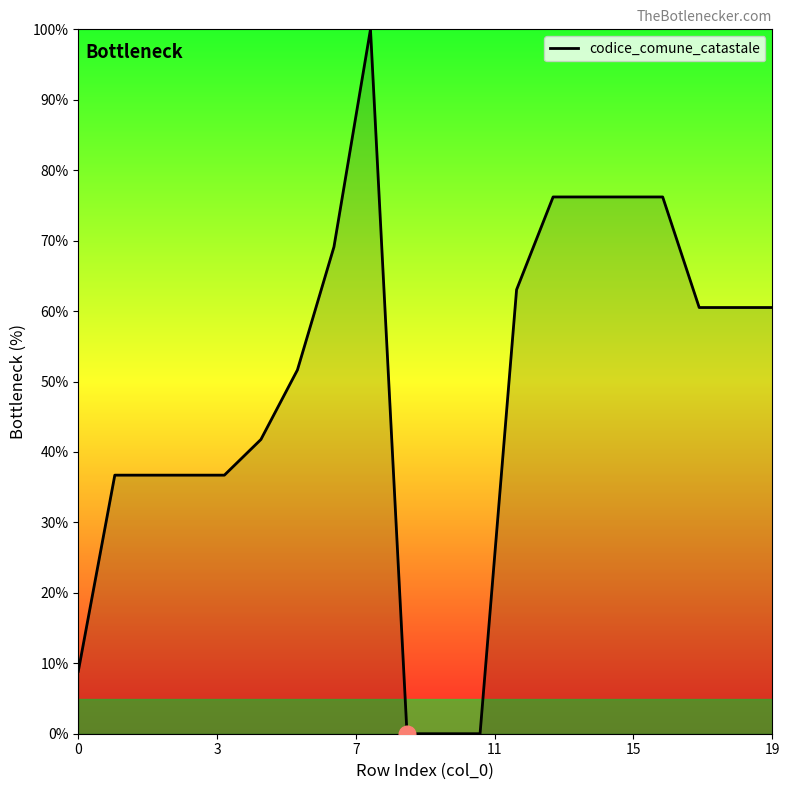

What is the greatest value displayed?

100.0